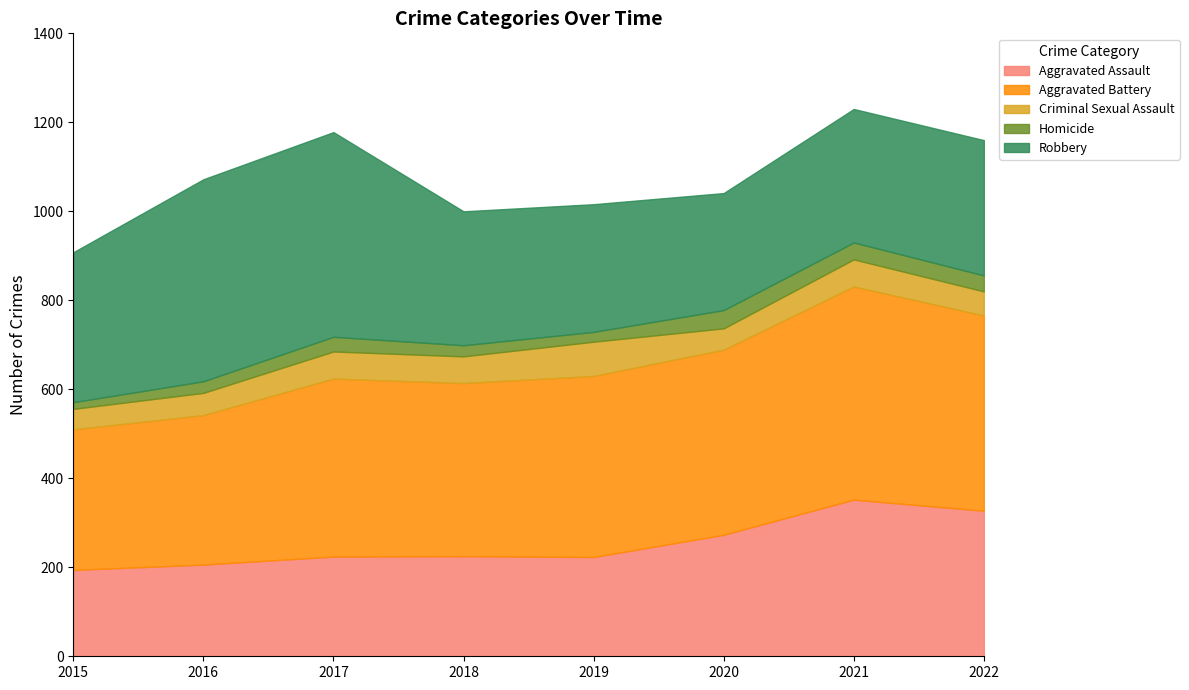

At which label does Aggravated Battery reach its peak?

2021